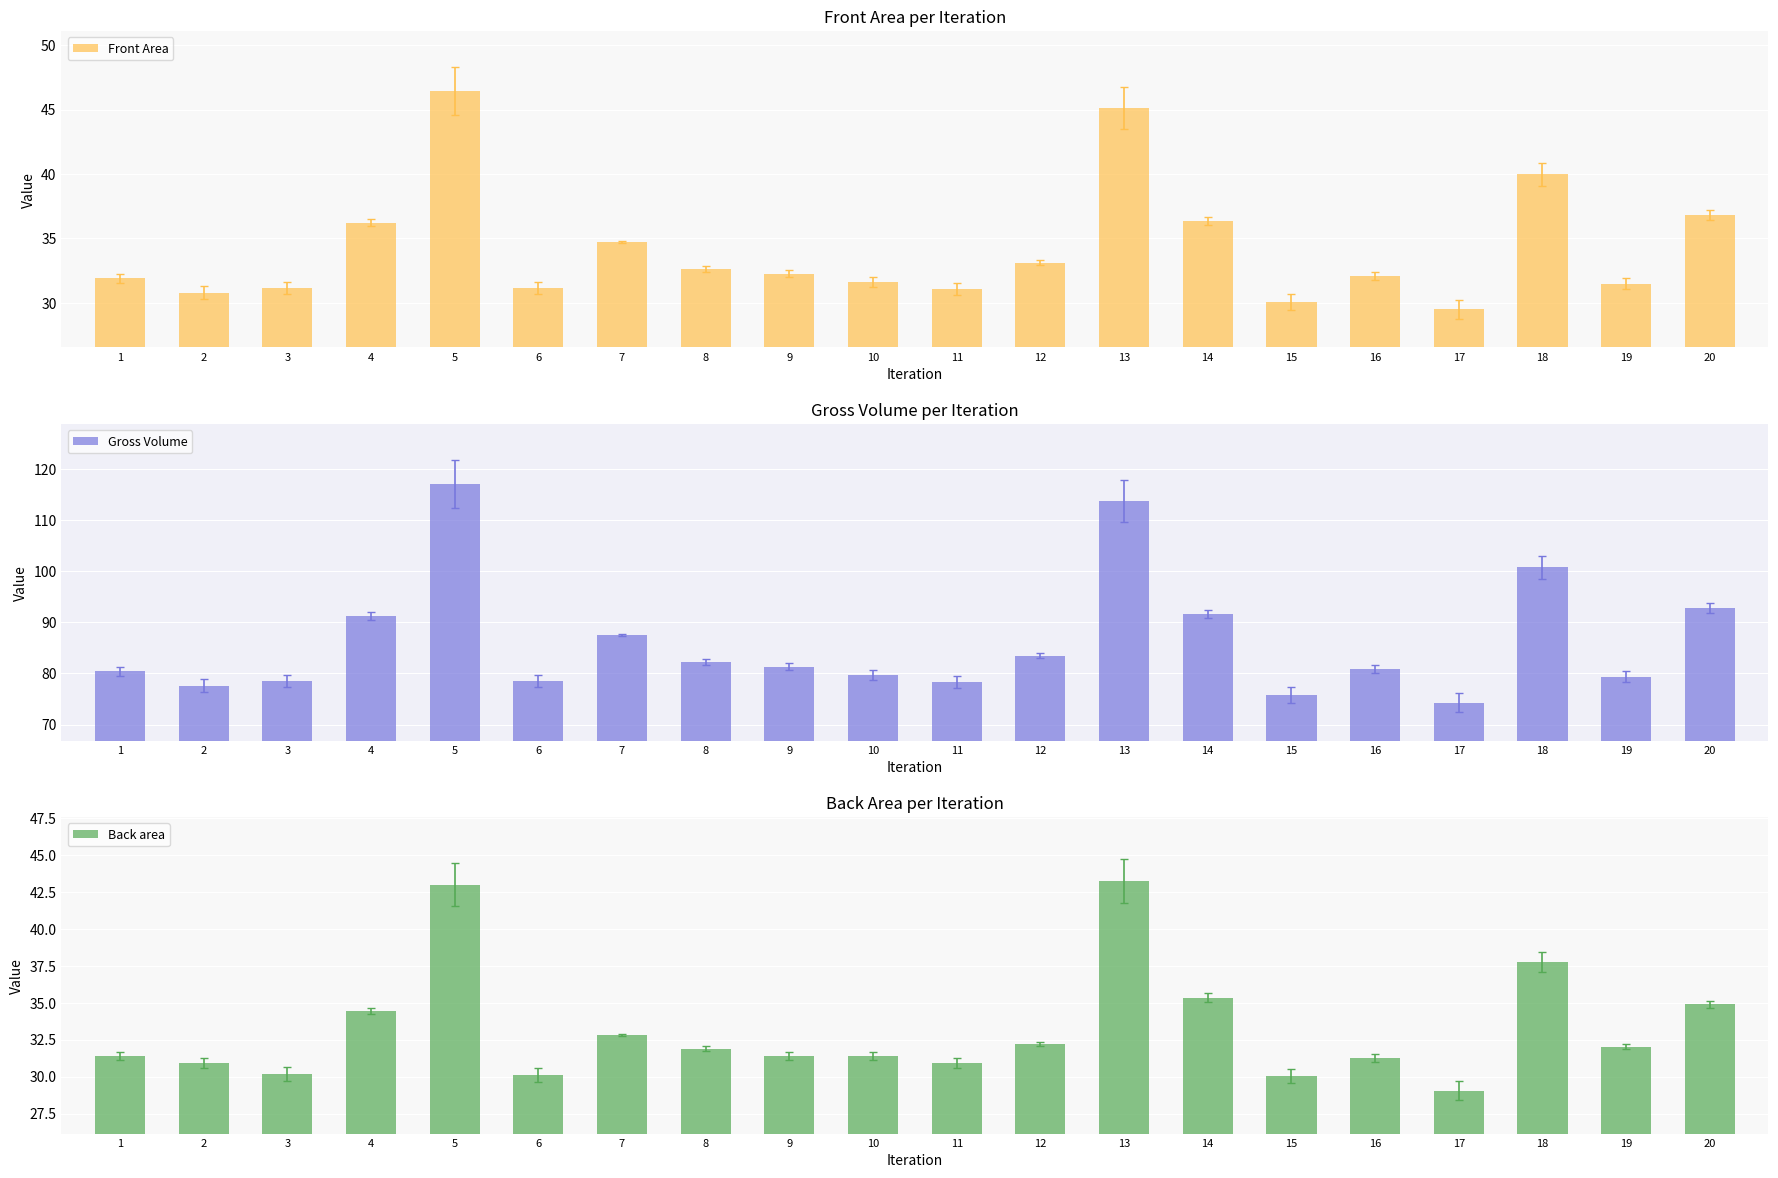

What is the difference between the Gross Volume values at 2 and 11?

0.7